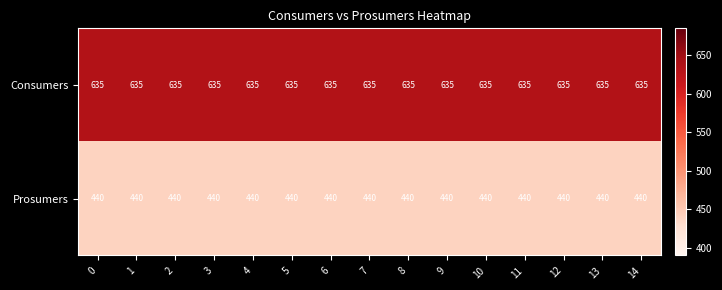

The Consumers series shows 635 at 14. True or false?

True